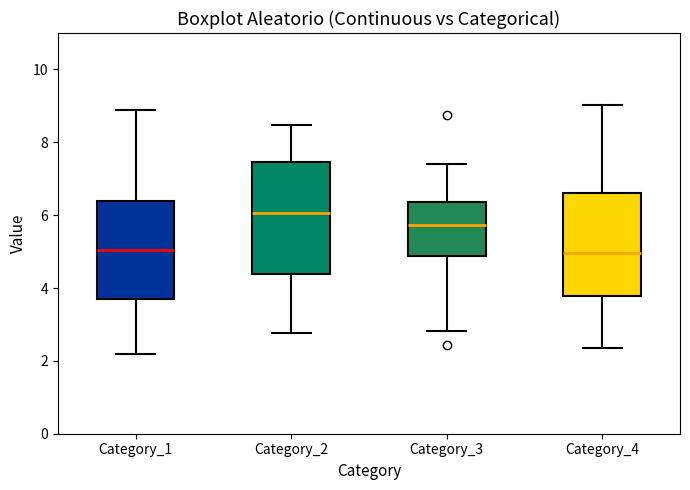

Reading left to right, transcribe this box plot: for each box, give where its median line is, the range the box spans, and where its two whiskers end, as read against the y-axis. The values are not printed on the chart, so give them approximately, as read against the axis.

Category_1: median 5.0, box 3.6 to 6.4, whiskers 2.2 to 8.8
Category_2: median 6.0, box 4.4 to 7.4, whiskers 2.8 to 8.4
Category_3: median 5.8, box 4.8 to 6.4, whiskers 2.8 to 7.4
Category_4: median 5.0, box 3.8 to 6.6, whiskers 2.4 to 9.0